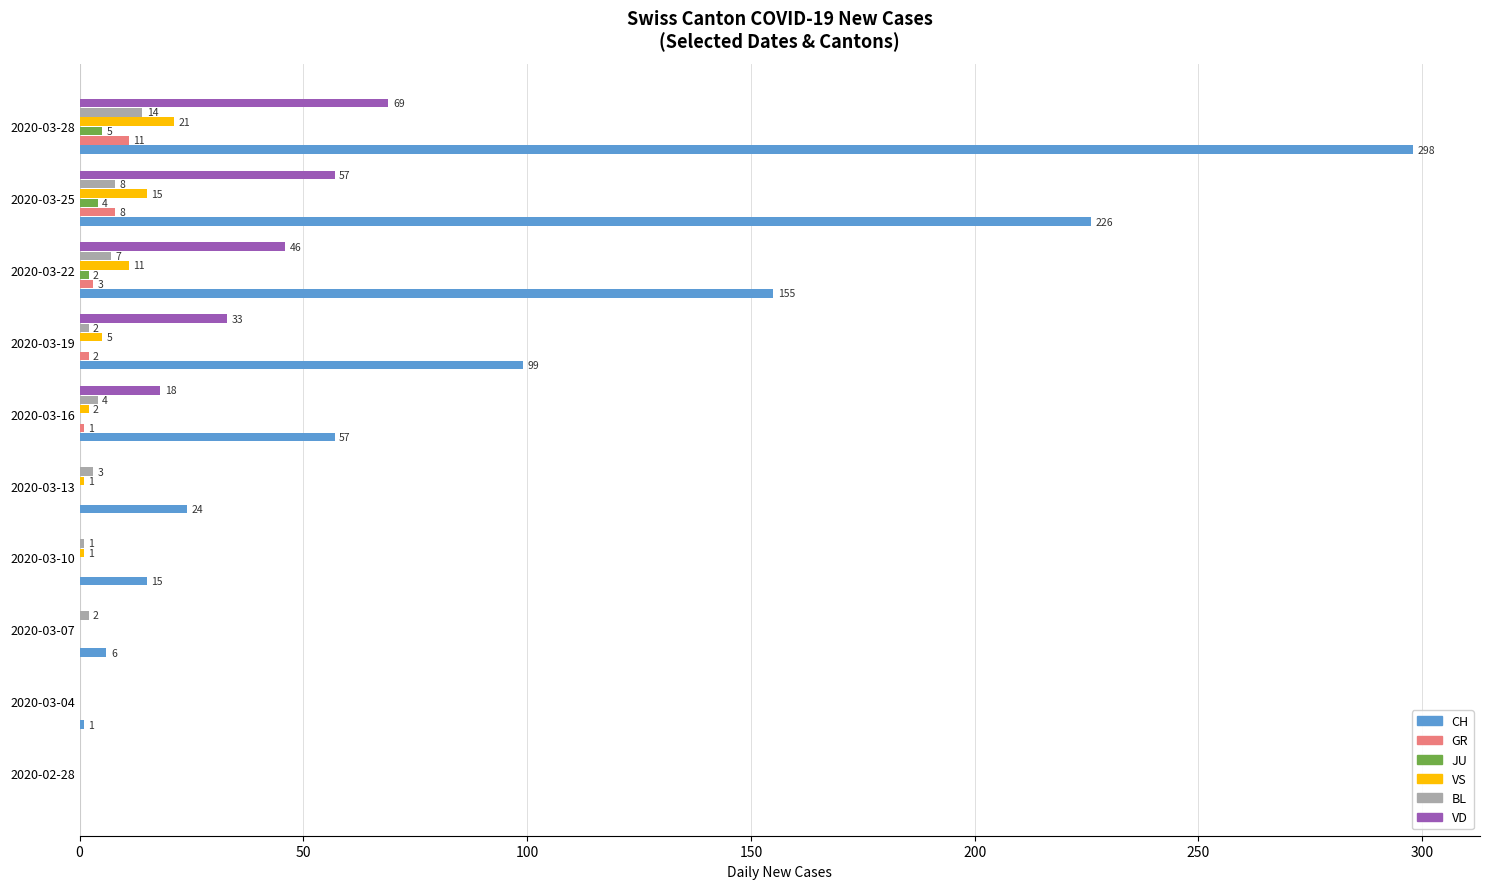

Is it true that GR equals 3 at 2020-03-22?

True